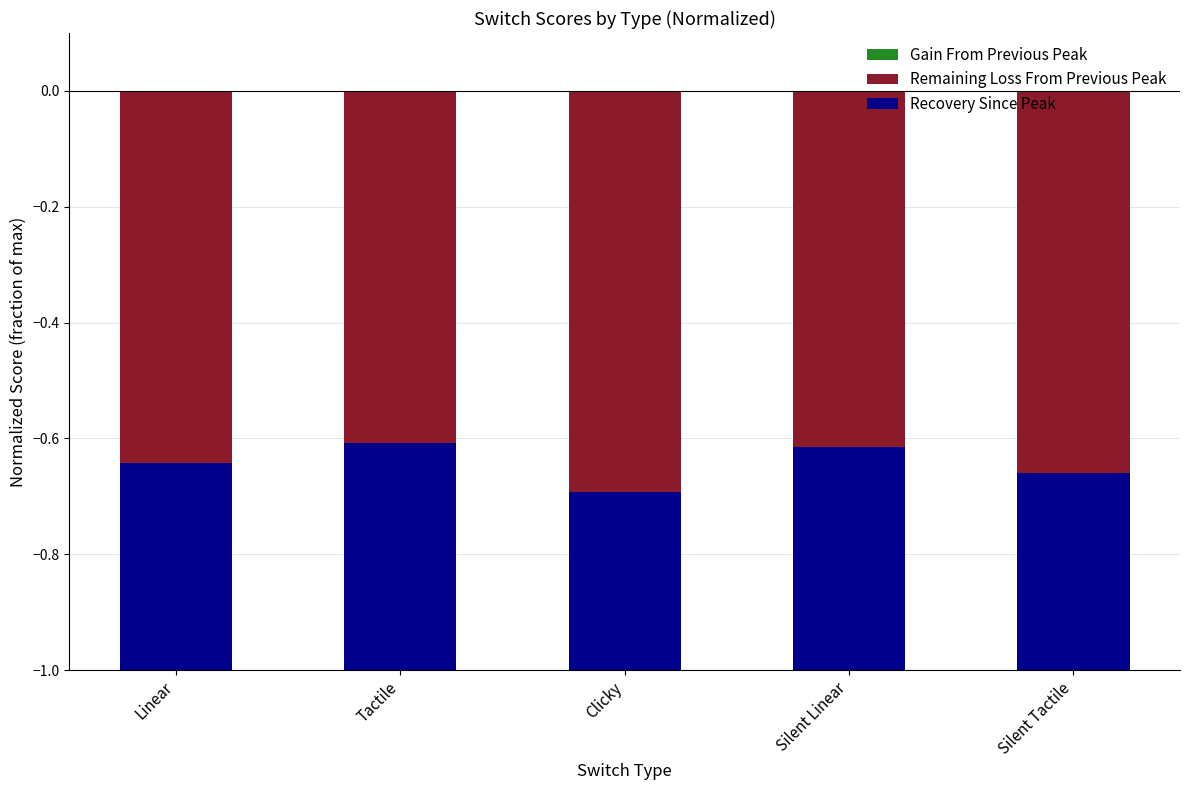

True or false: Recovery Since Peak has a value of -0.6 at Linear.

True